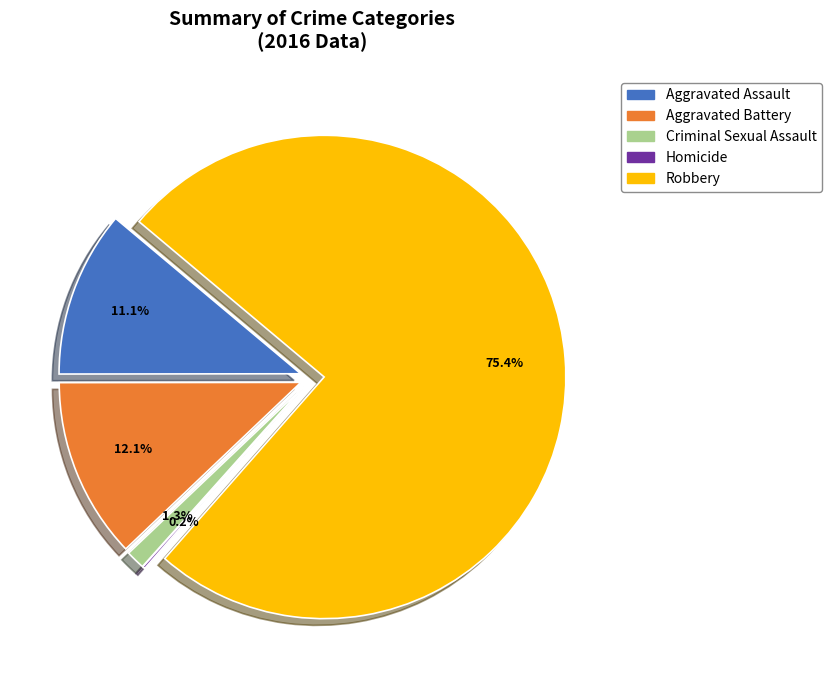

How many slices are in this pie chart?

5